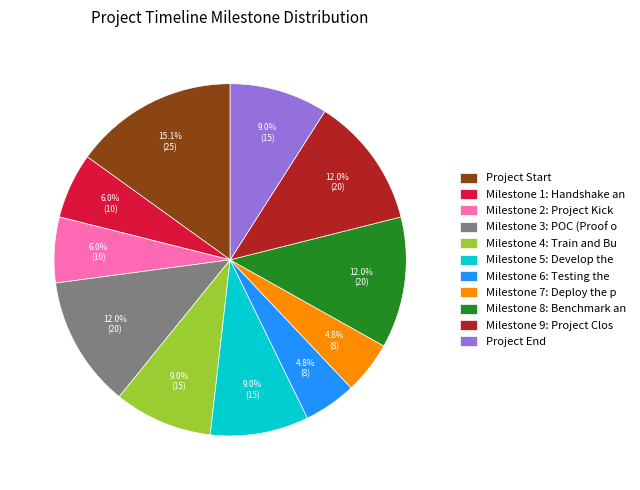

Is there any slice that represents more than half of the pie?

No